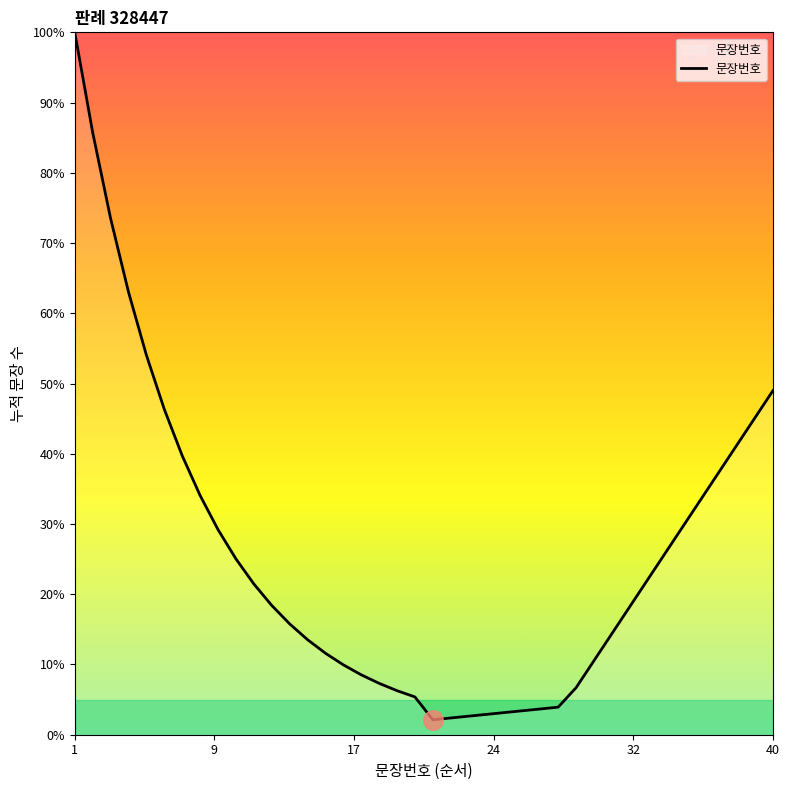

What is the maximum value shown in the chart?

100.0